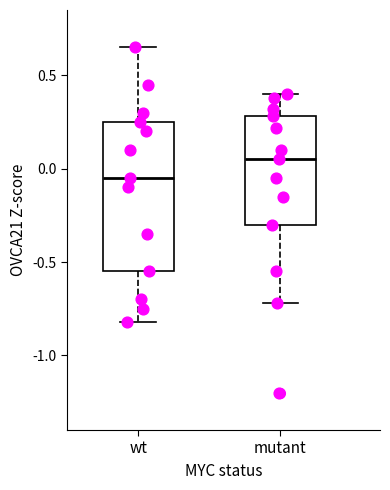

Which box is the tallest, from its lower edge to its upper edge?

wt